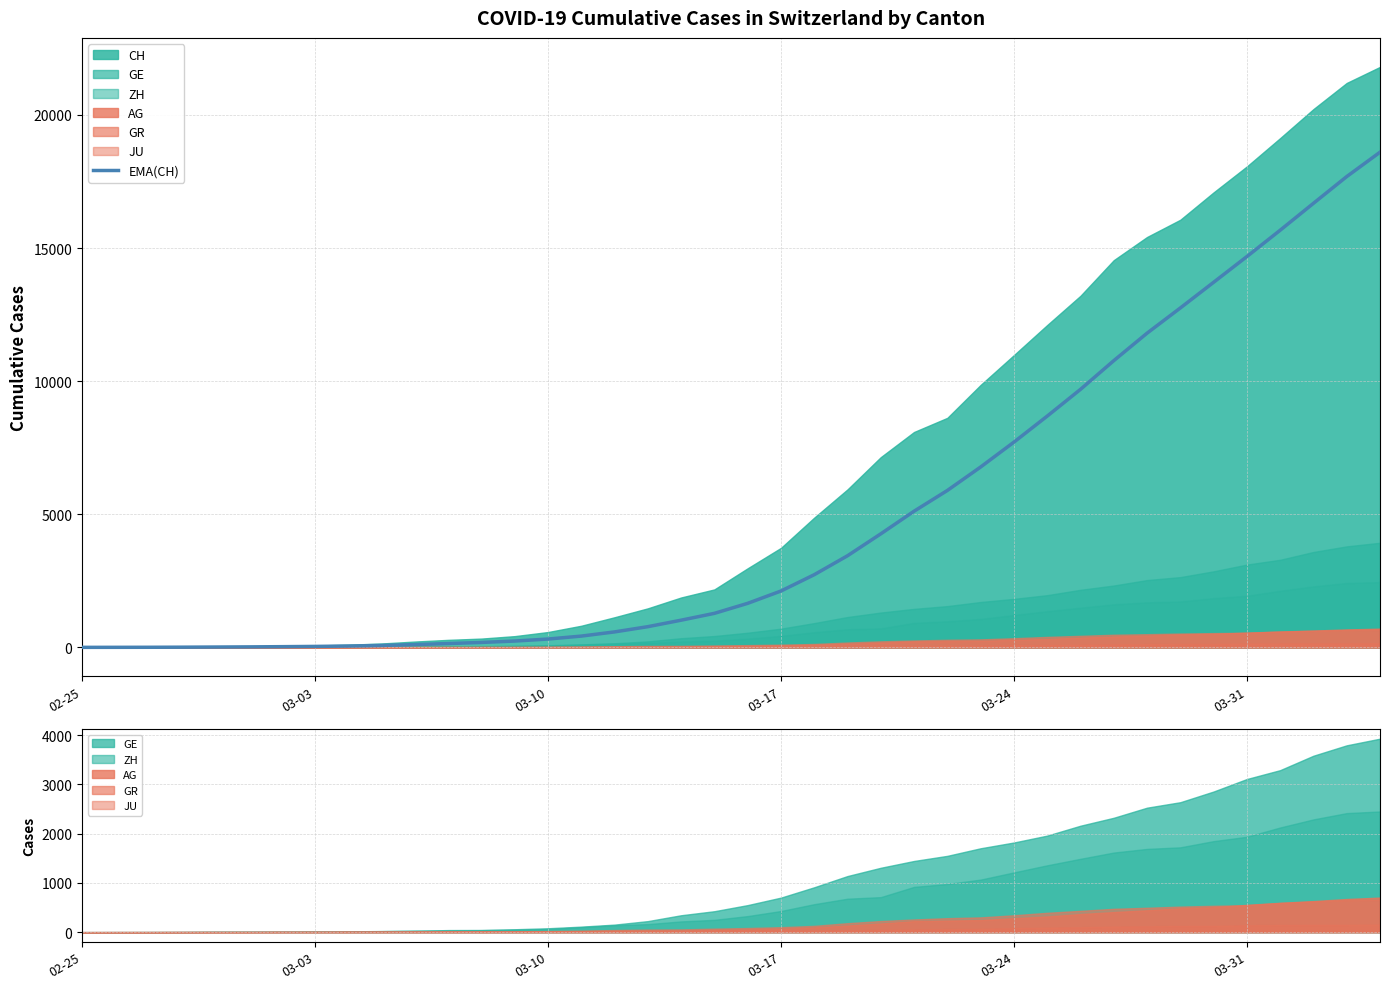

Reading left to right, list all the values displayed in this chart.

0.0	1.1	2.9	6.4	11.9	17.7	25.8	35.4	49.5	70.7	103.5	142.9	184.3	236.9	312.0	422.9	580.0	776.7	1020.3	1277.1	1653.1	2116.0	2728.4	3440.5	4263.8	5114.0	5893.4	6774.4	7708.5	8686.0	9690.4	10769.0	11801.2	12748.1	13712.9	14680.1	15668.7	16679.9	17684.6	18600.0